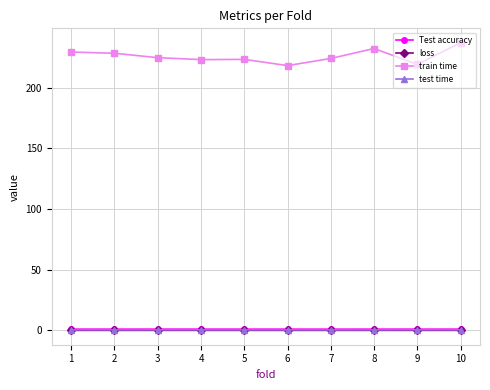

What is the greatest value displayed?

236.9